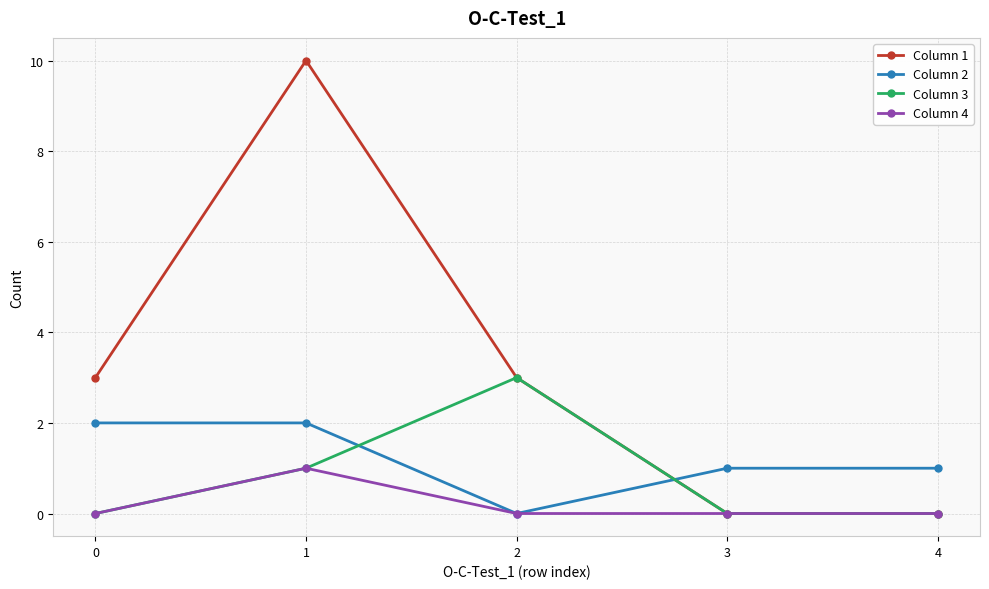

Count the number of data series in this chart.

4